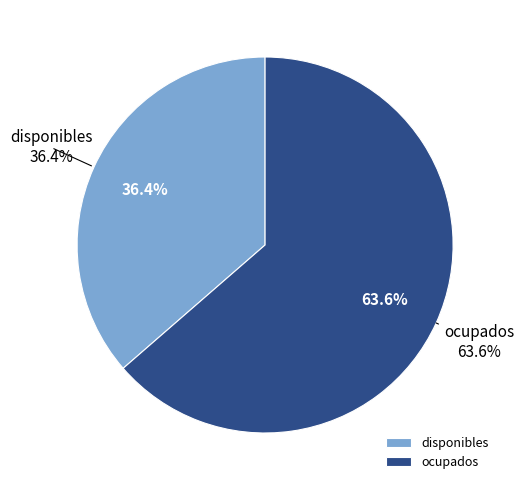

Do disponibles and ocupados together represent more than half of the pie?

Yes